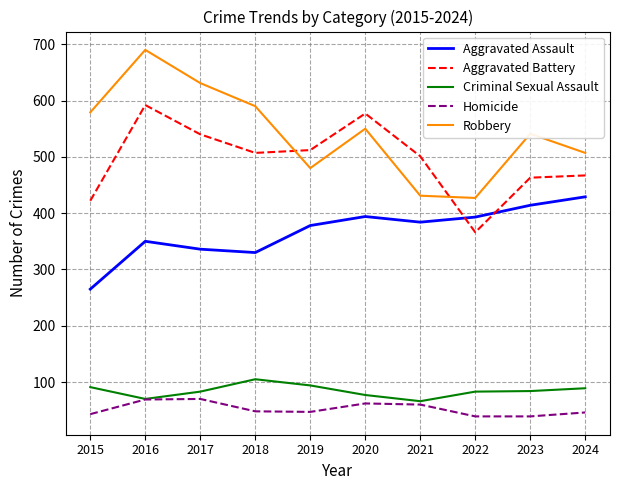

What is the spread (max minus min) of values at 2015?

536